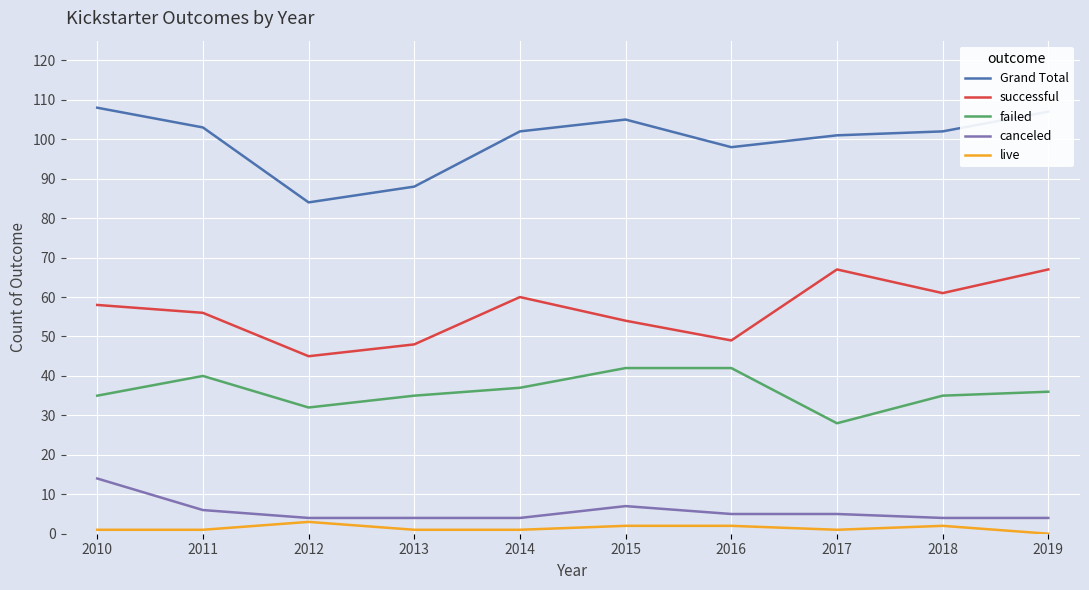

How many canceled values are between 4 and 6?

8